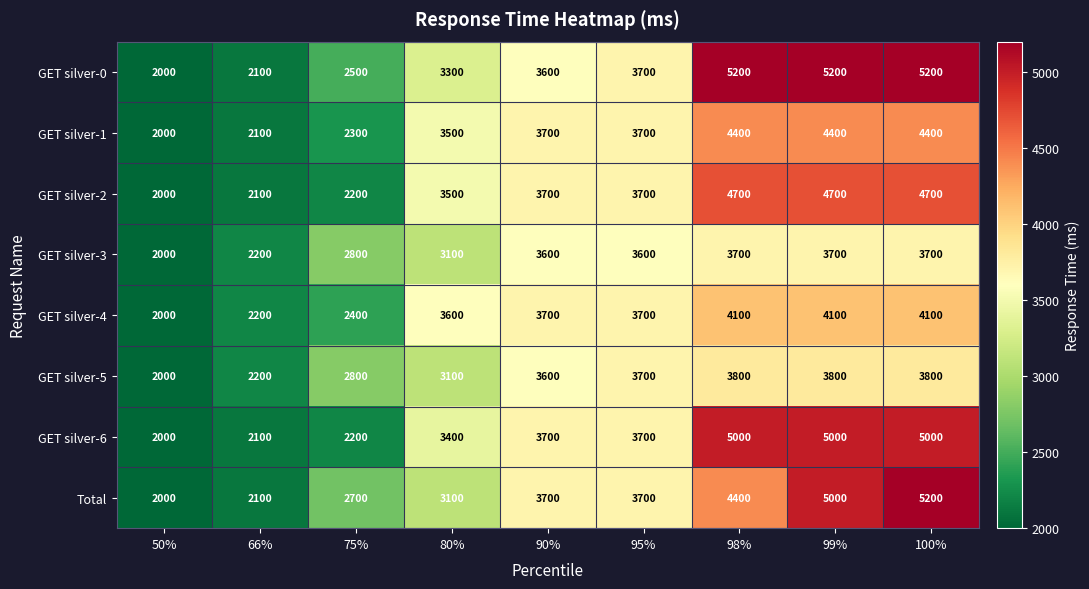

What is the minimum value shown in the chart?

2000